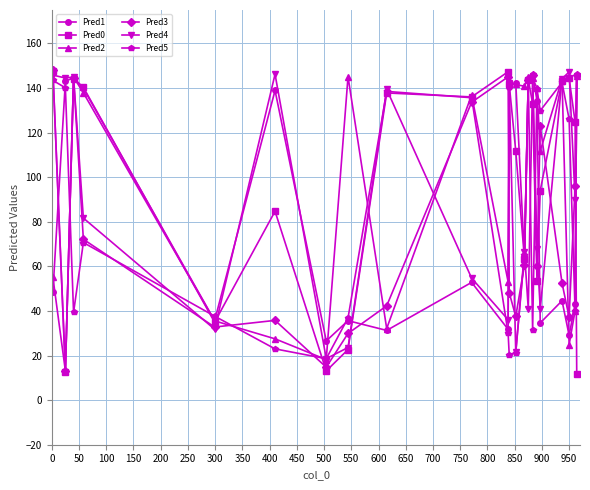

What is the value of the Pred3 point at the 14th from the left?

60.5